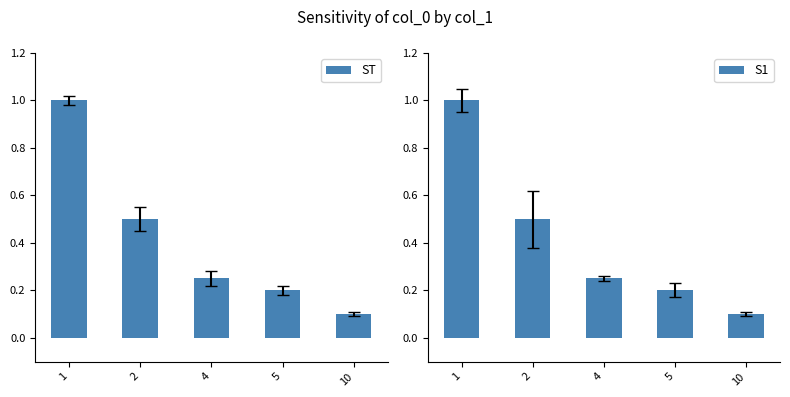

True or false: ST has a value of 0.2 at 2.

False